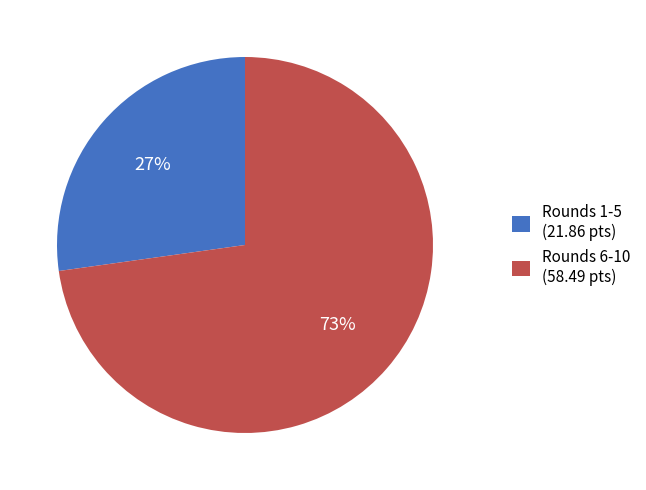

Is there a majority slice in this chart?

Yes